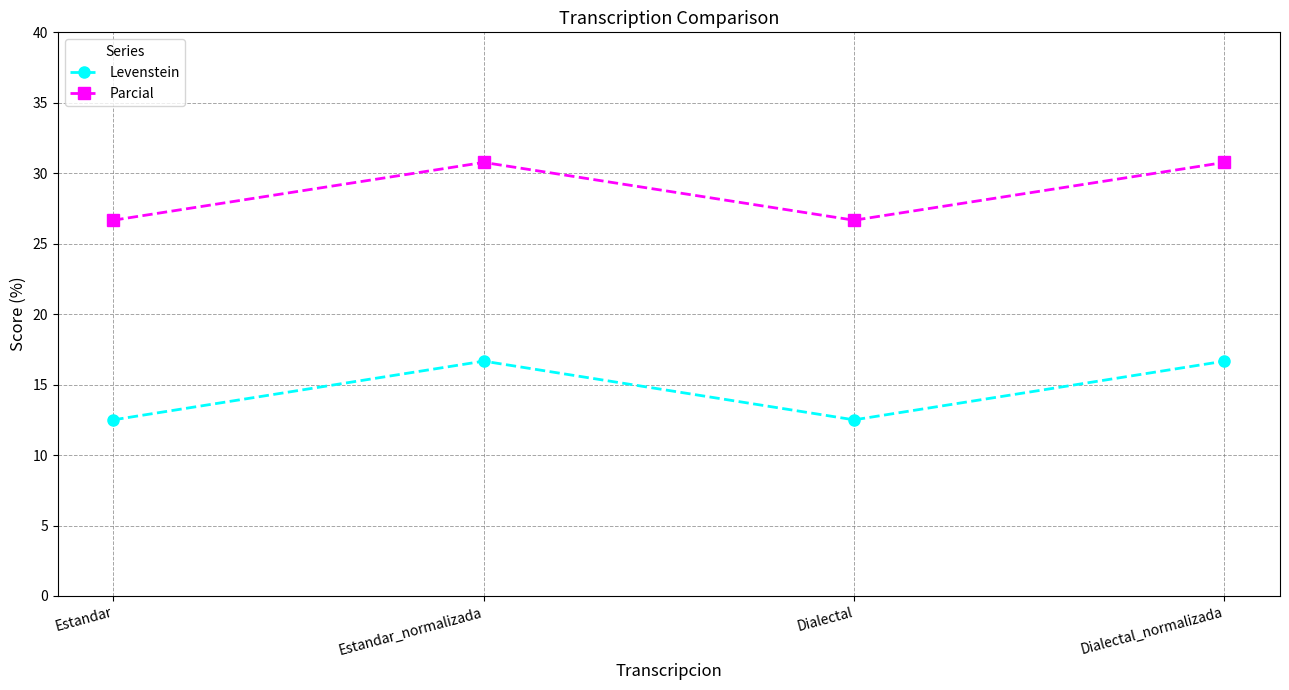

What is the difference between the highest and lowest values at Estandar_normalizada?

14.1